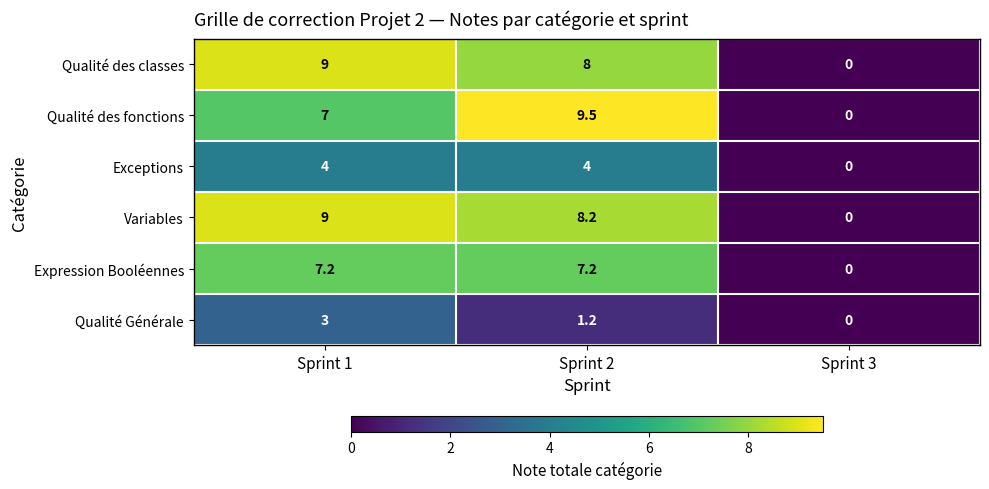

List the labels in order of Qualité Générale value, largest first.

Sprint 1, Sprint 2, Sprint 3